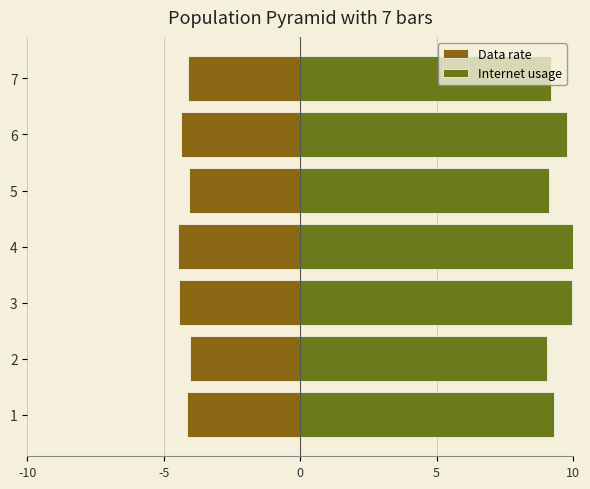

What is the maximum value shown in the chart?

10.0